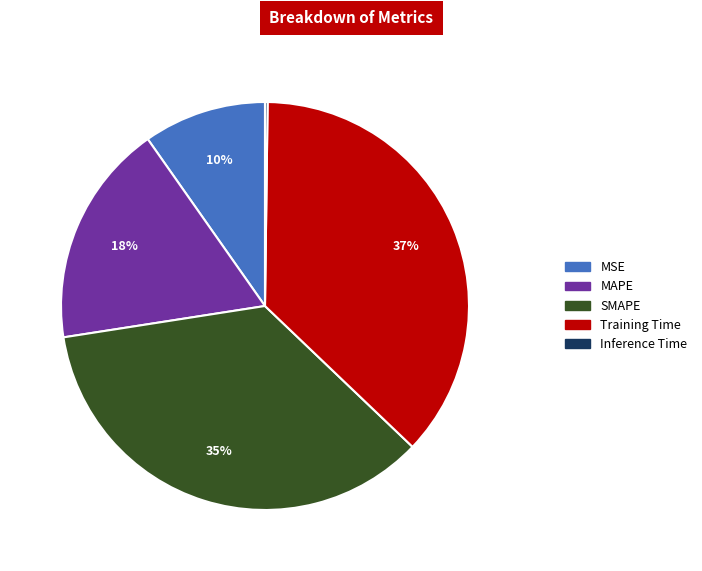

What is the largest slice in the pie chart?

Training Time